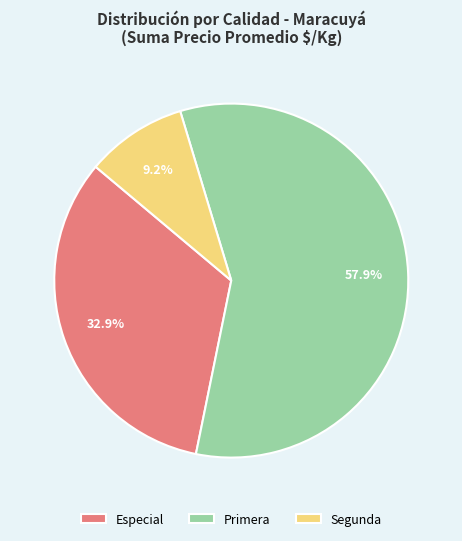

What is the ratio of the value at Primera to the value at Segunda?

6.3